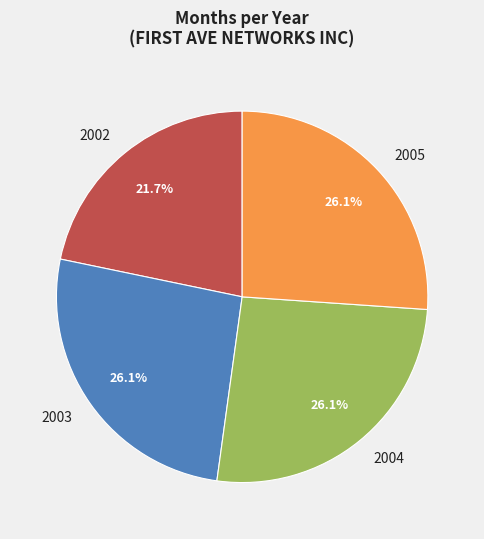

What percentage is the 2002 slice, to the nearest percent?

22%